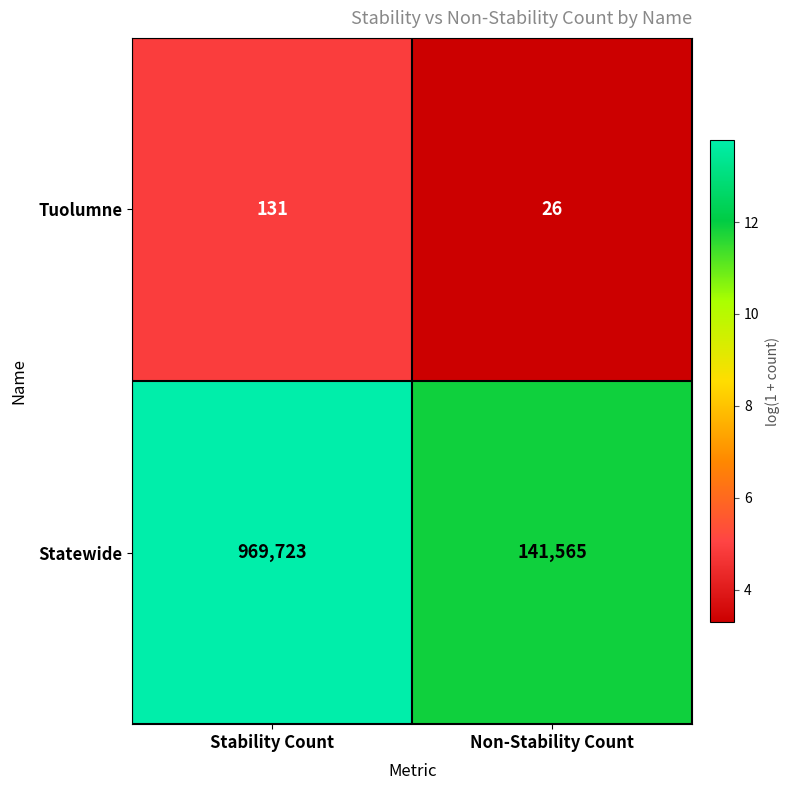

Reading left to right, transcribe all the data shown in this chart.

Tuolumne: Stability Count=131	Non-Stability Count=26
Statewide: Stability Count=969723	Non-Stability Count=141565